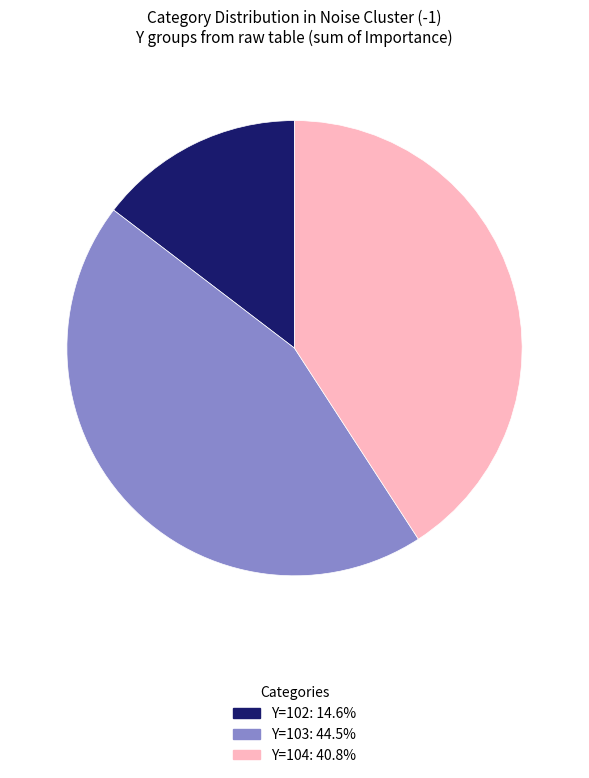

Is there a majority slice in this chart?

No